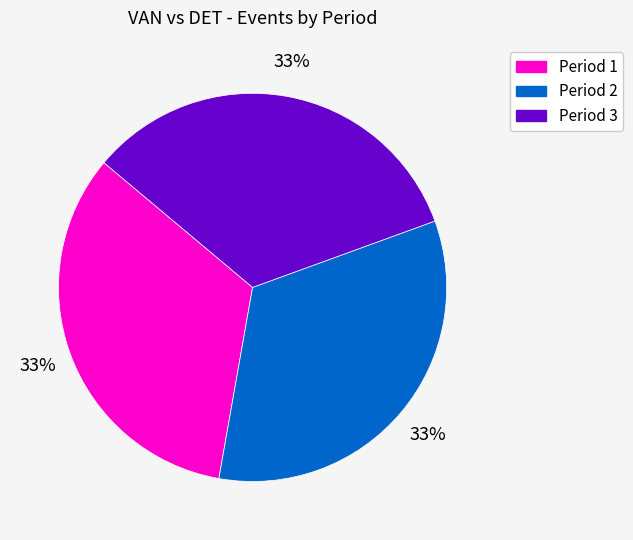

How many segments does this pie chart have?

3